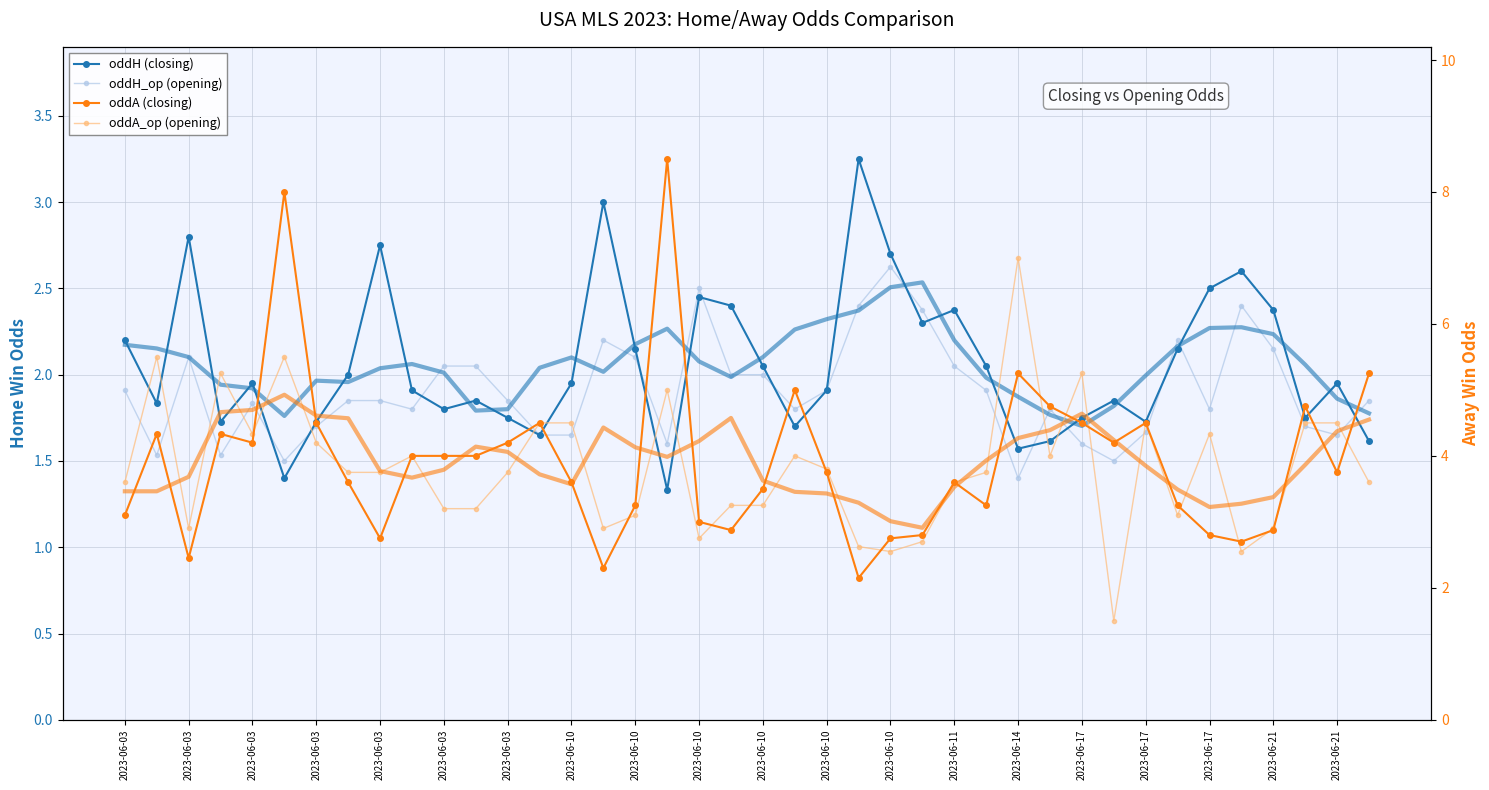

Which category has the highest value in the oddA_op (opening) series?

2023-06-14